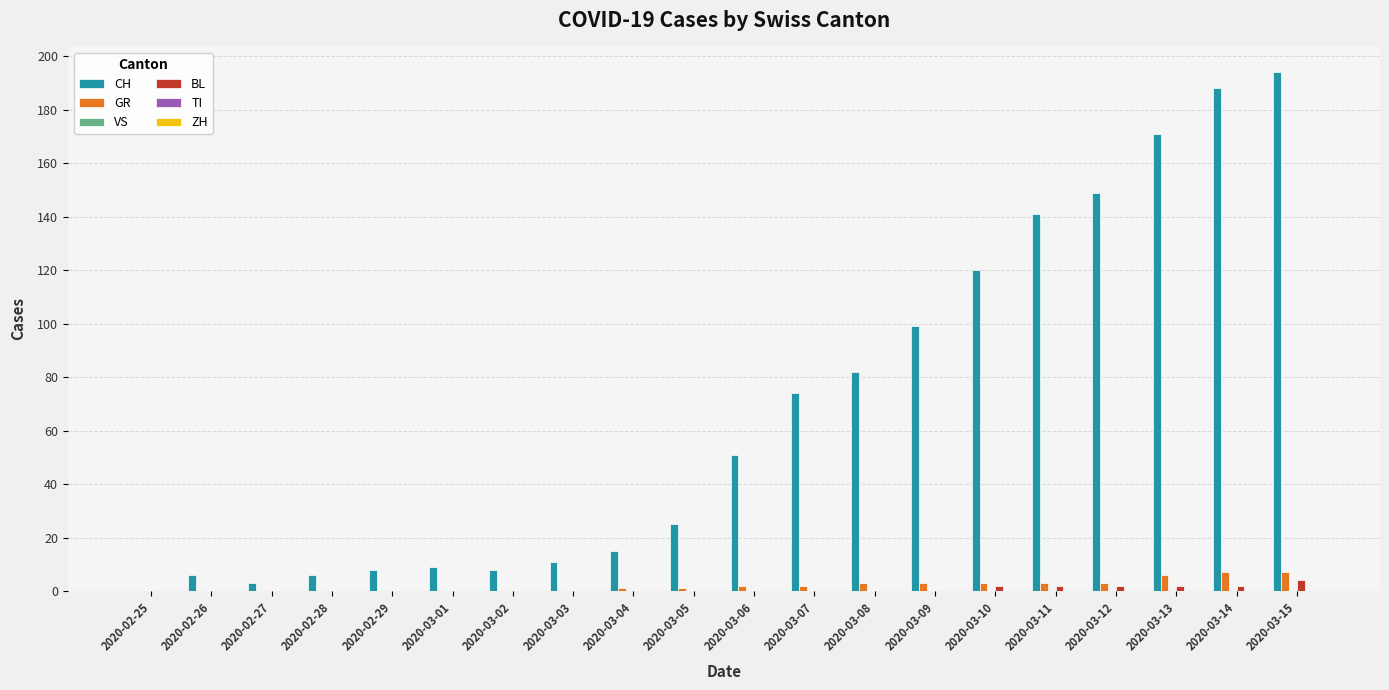

Between 2020-03-08 and 2020-03-09, which series saw the biggest shift?

CH